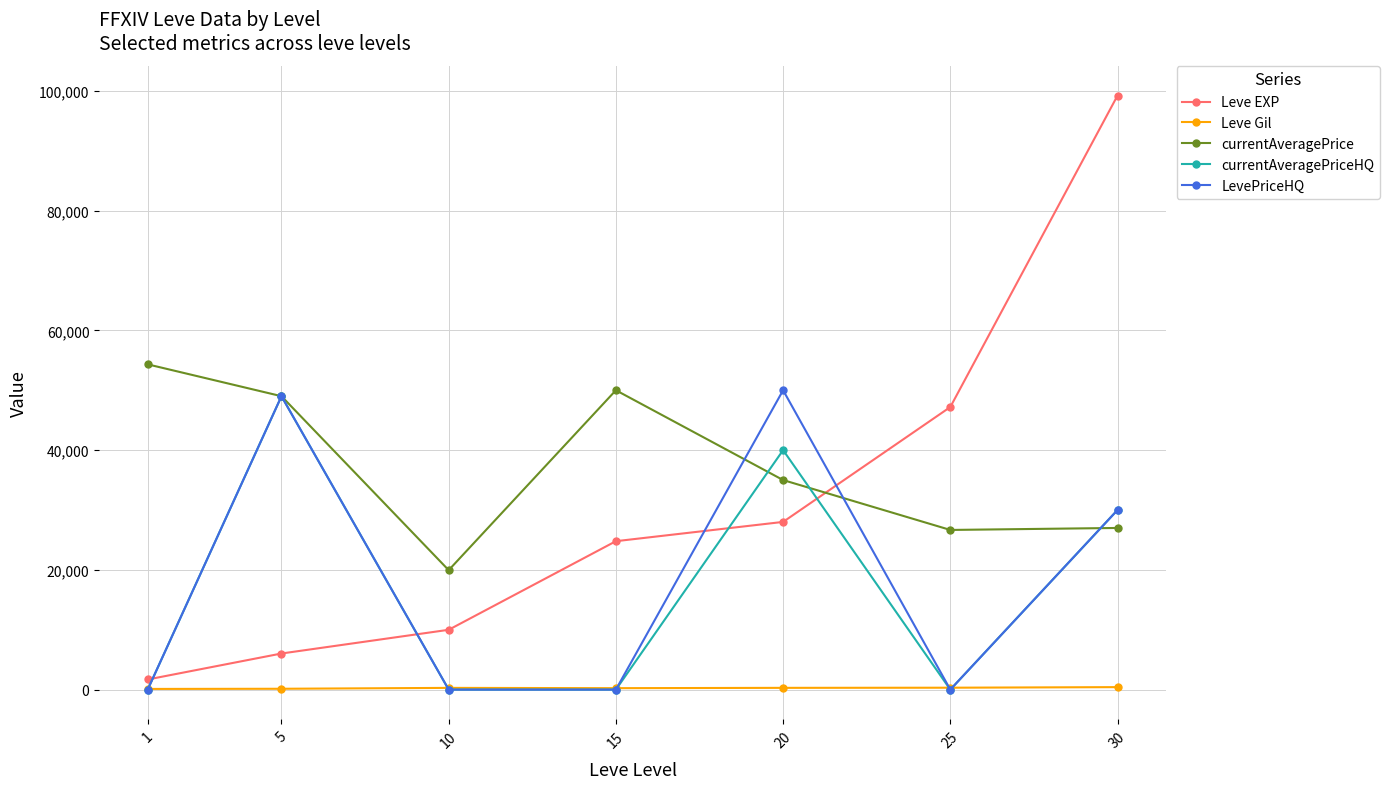

What is the total value across all series at 10?

30228.0